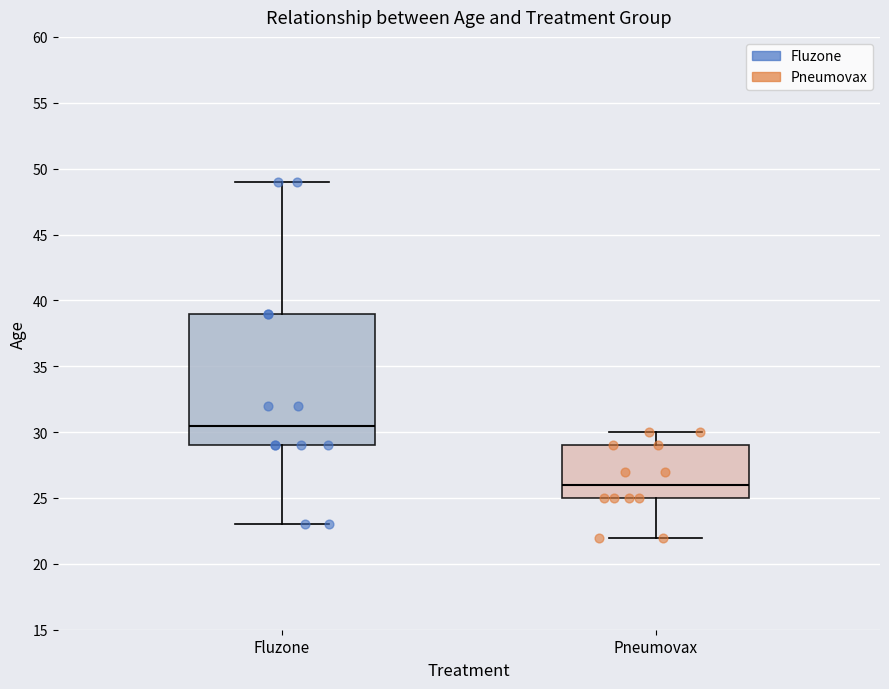

Which box has the highest median line?

Fluzone